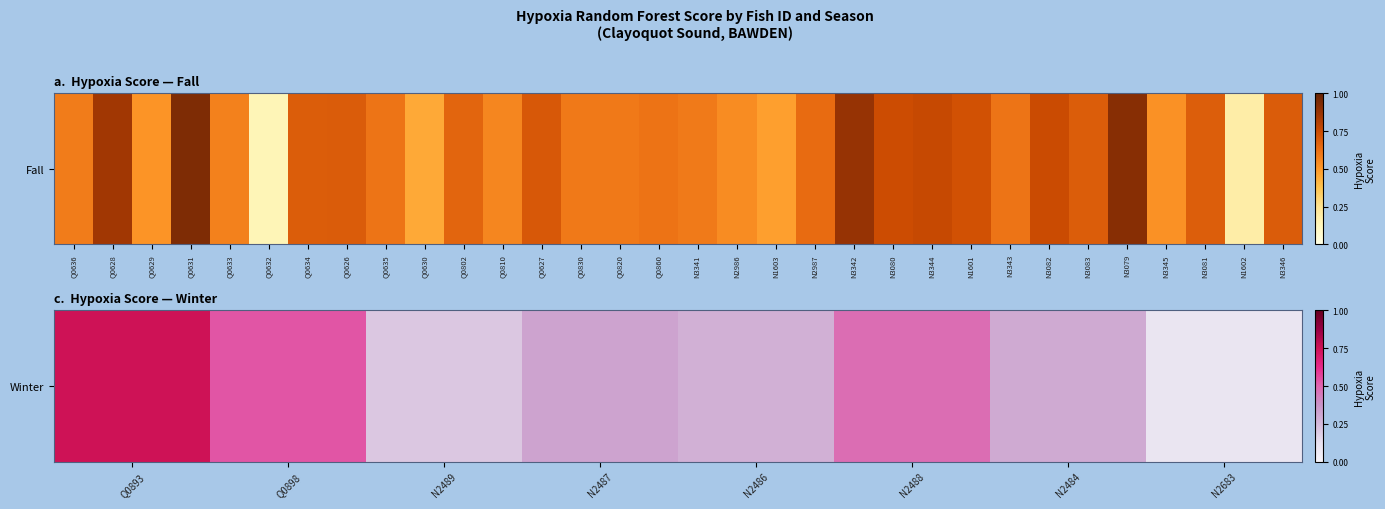

Is it true that the value at N2489 is 0.3?

False